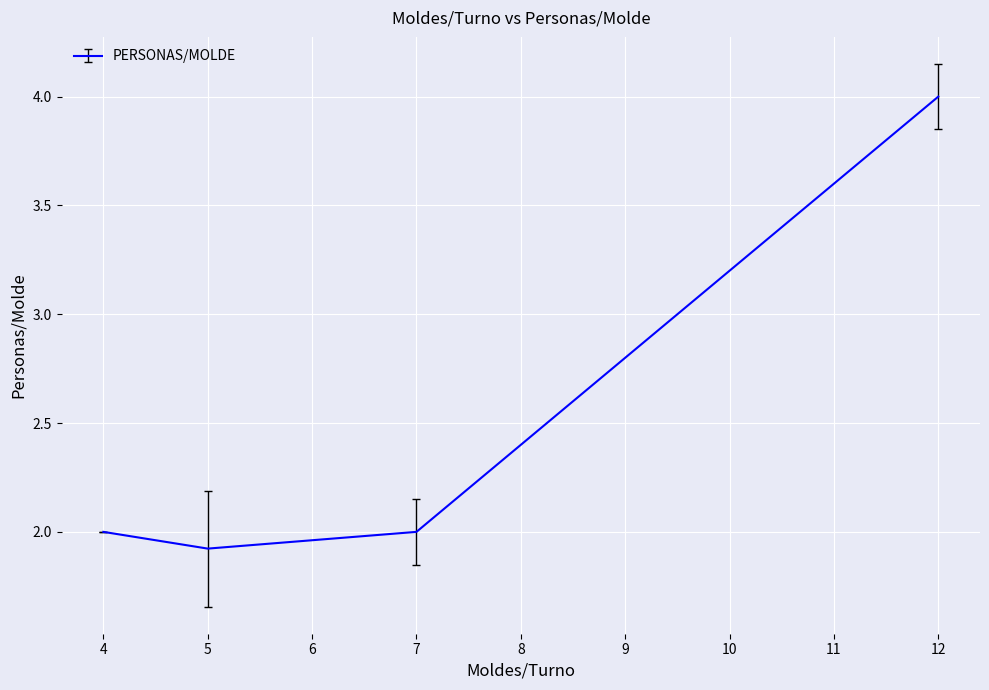

What is the smallest value displayed?

1.9